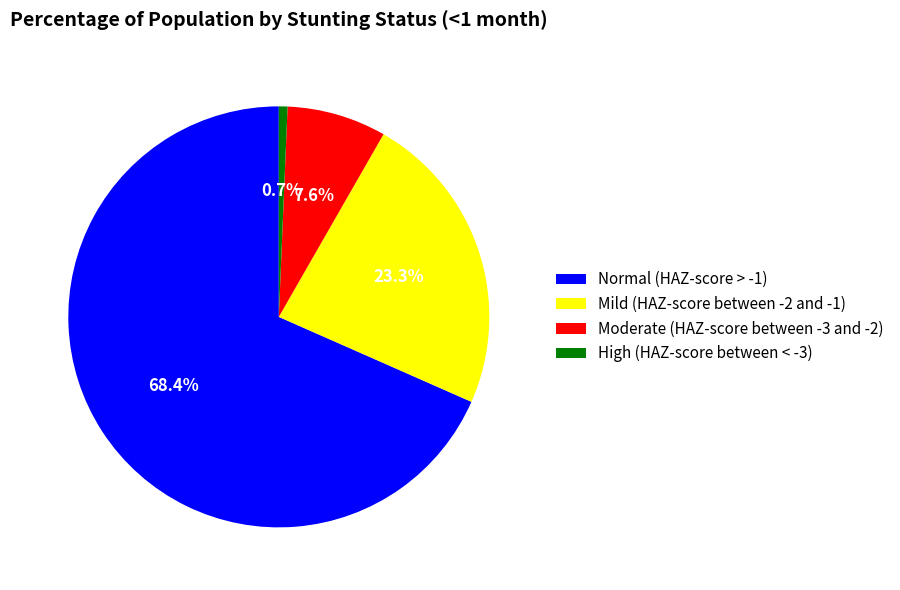

Which category has the smallest portion of the pie?

High (HAZ-score between < -3)